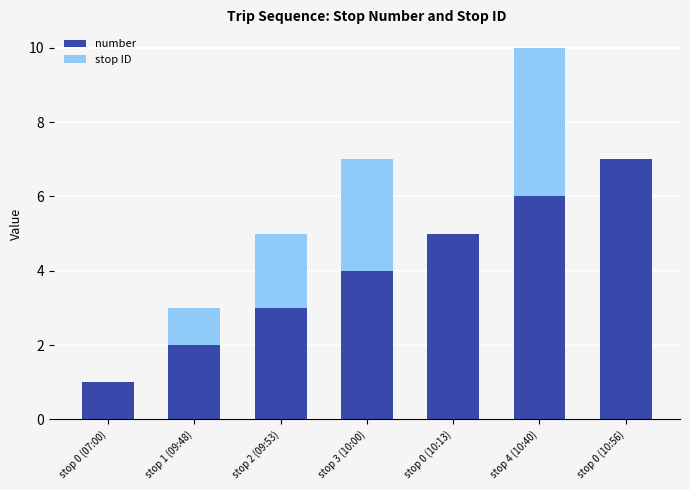

Are the bars grouped side by side (vs. stacked)?

No